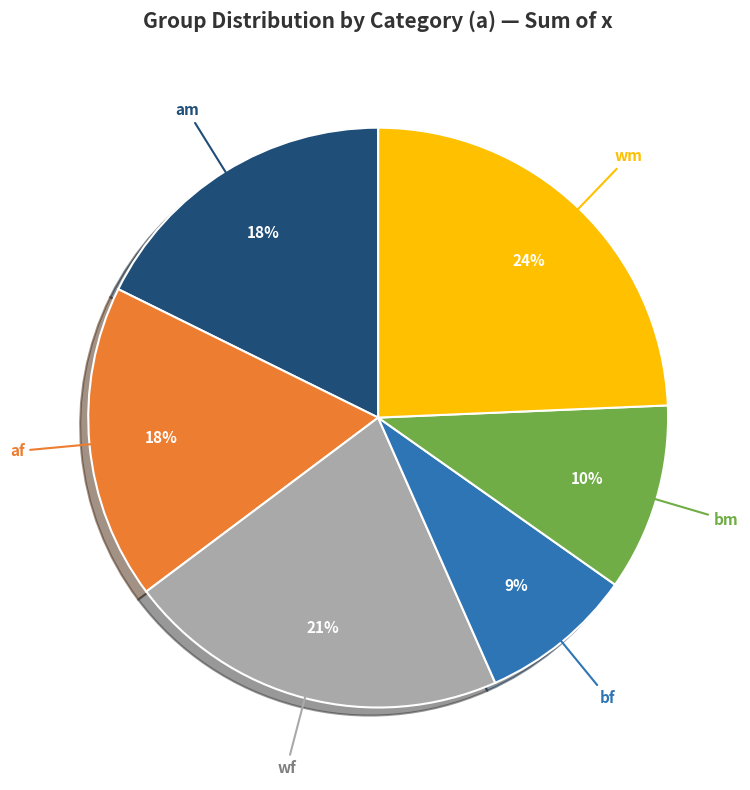

To the nearest percent, what is the combined percentage of wf and am?

39%